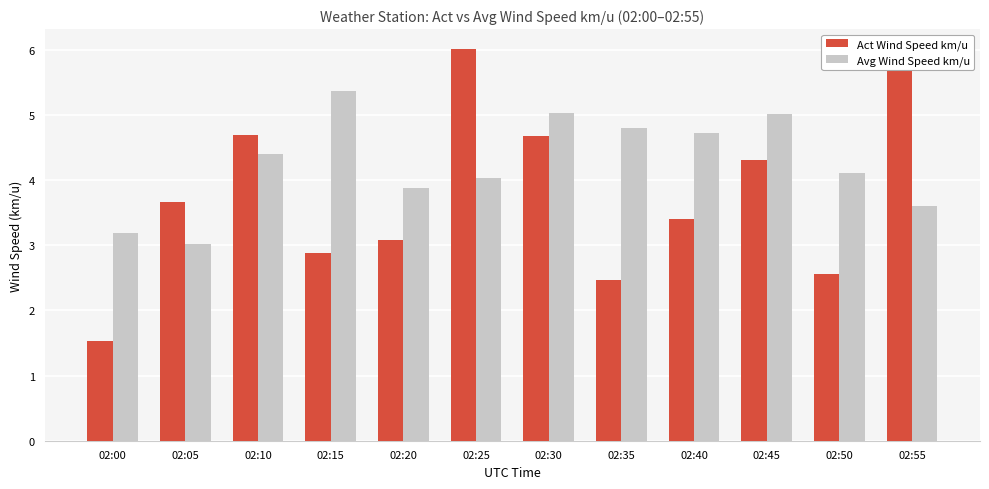

Reading left to right, transcribe all the data shown in this chart.

Act Wind Speed km/u: 02:00=1.5	02:05=3.7	02:10=4.7	02:15=2.9	02:20=3.1	02:25=6.0	02:30=4.7	02:35=2.5	02:40=3.4	02:45=4.3	02:50=2.6	02:55=6.0
Avg Wind Speed km/u: 02:00=3.2	02:05=3.0	02:10=4.4	02:15=5.4	02:20=3.9	02:25=4.0	02:30=5.0	02:35=4.8	02:40=4.7	02:45=5.0	02:50=4.1	02:55=3.6